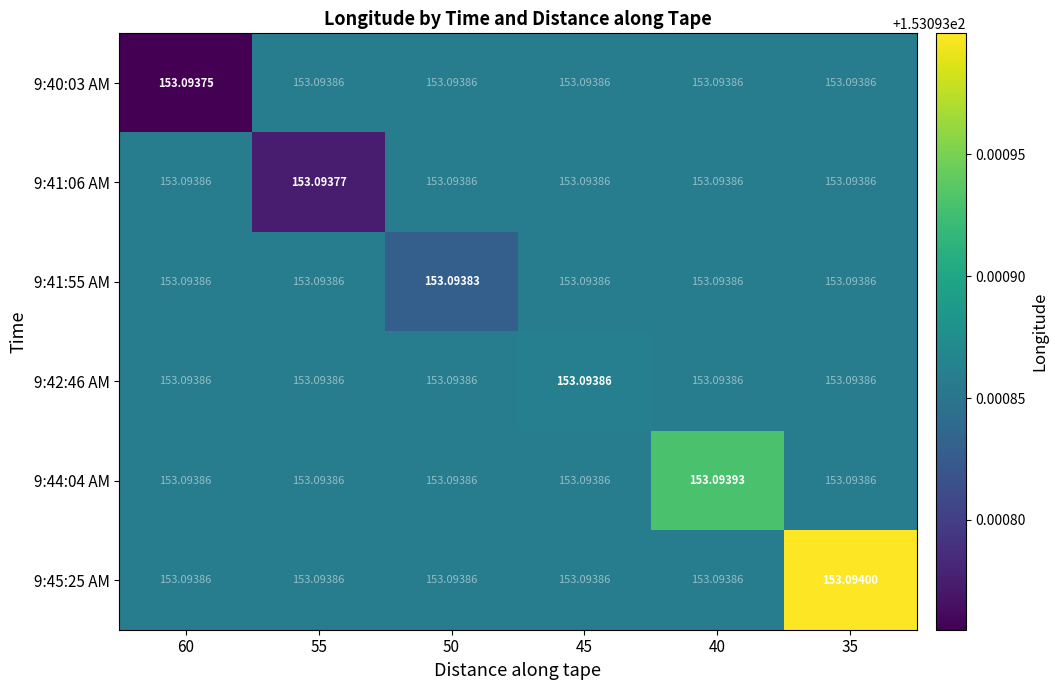

How many data points does each series have?

6